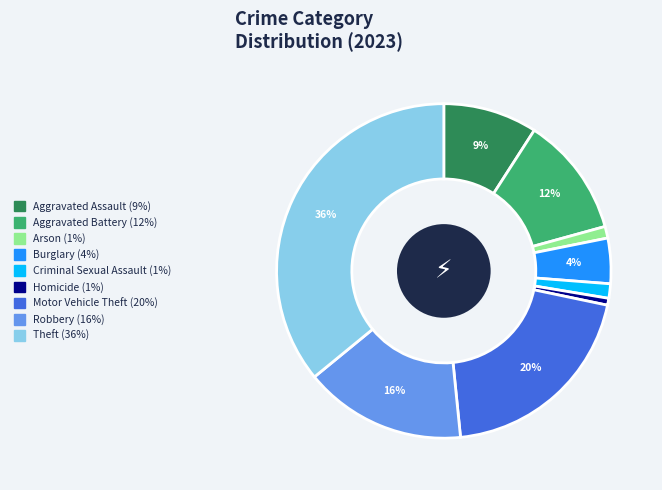

To the nearest percent, what is the difference between the Burglary and Motor Vehicle Theft slice percentages?

16%